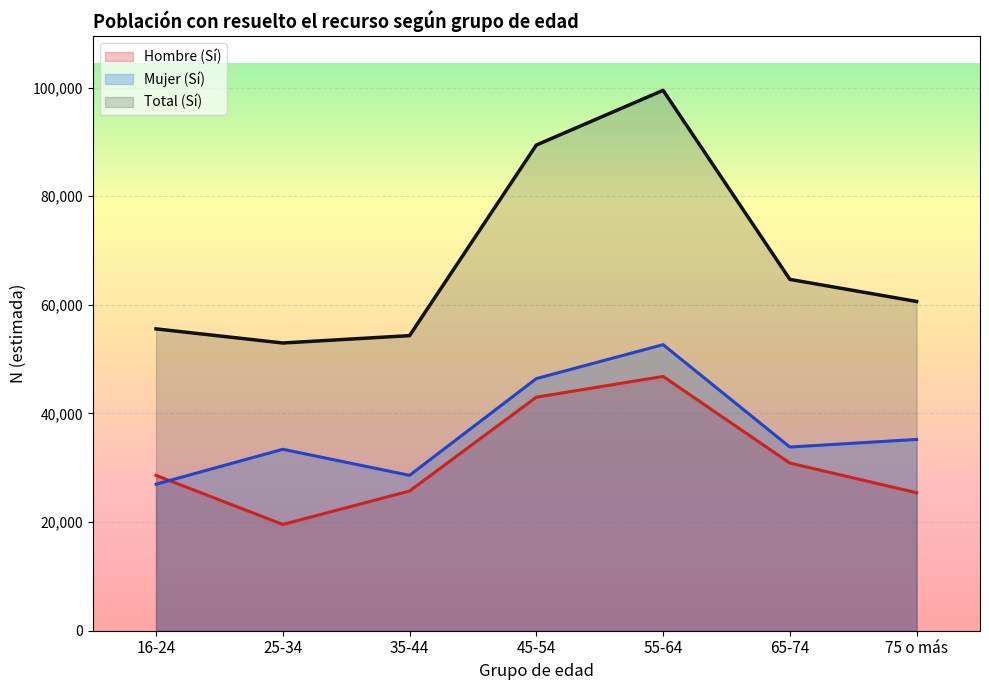

What is the label of the 6th point from the right?

25-34